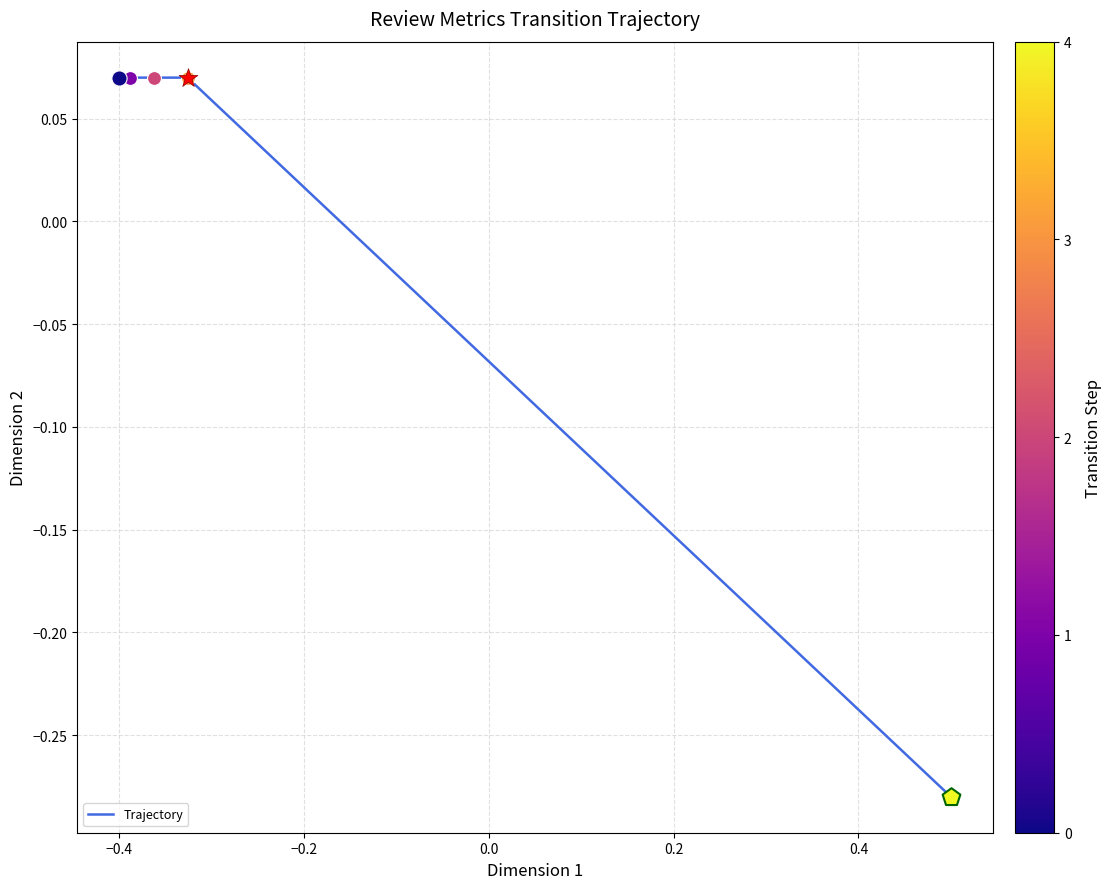

Count the values in the range 0 to 1.

4